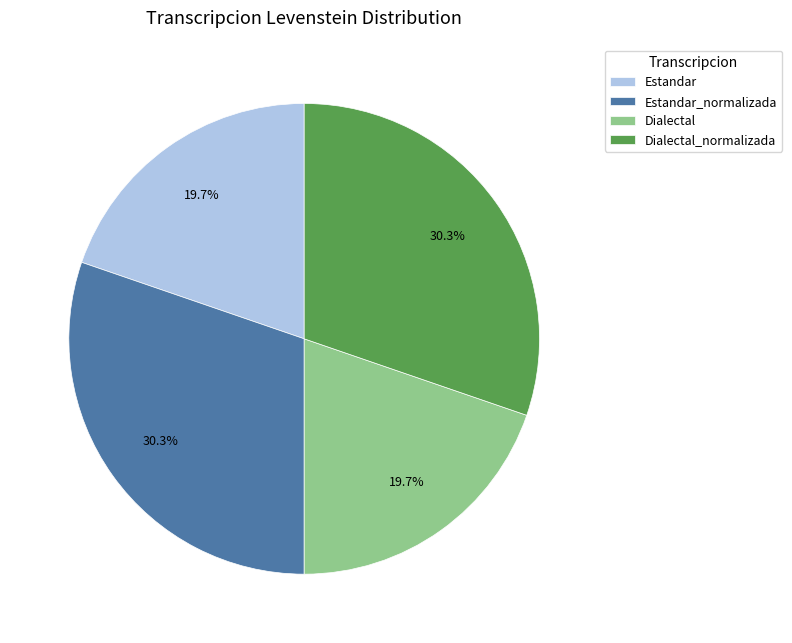

Does Dialectal_normalizada account for over 50% of the chart?

No